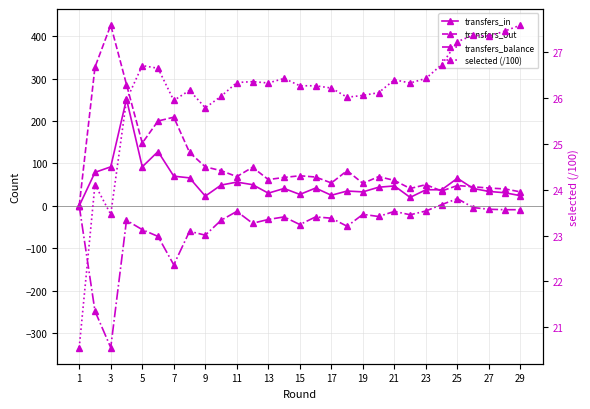

Where is the first local maximum for selected (/100)?

3